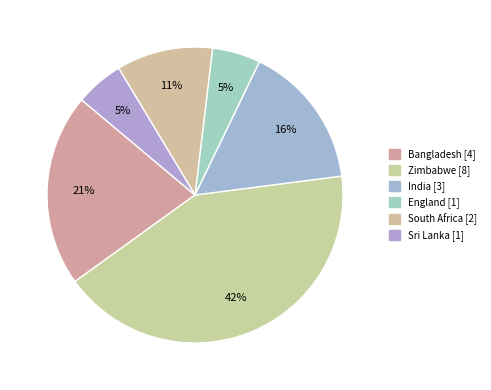

How many slices are in this pie chart?

6